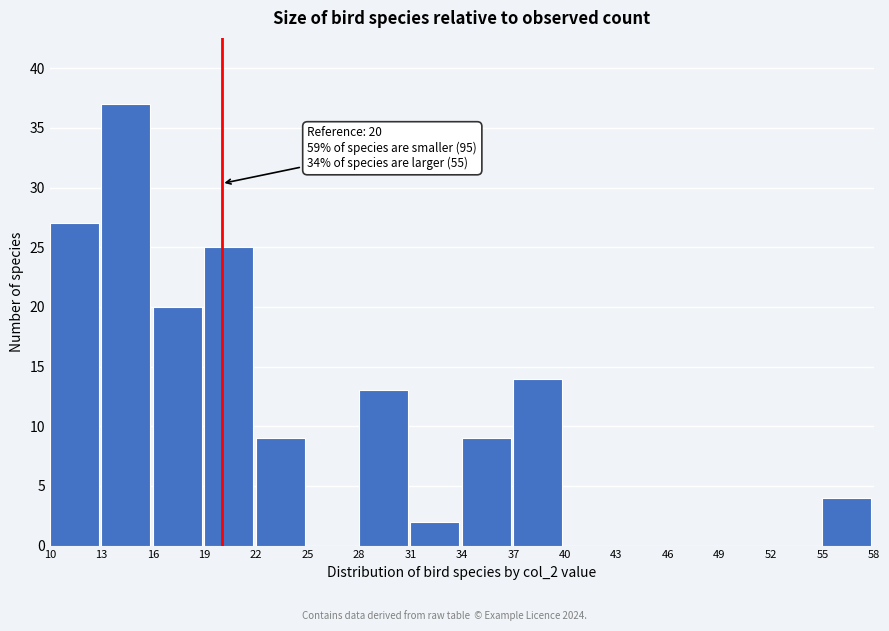

Which range on the x-axis has the tallest bar?

13 to 16